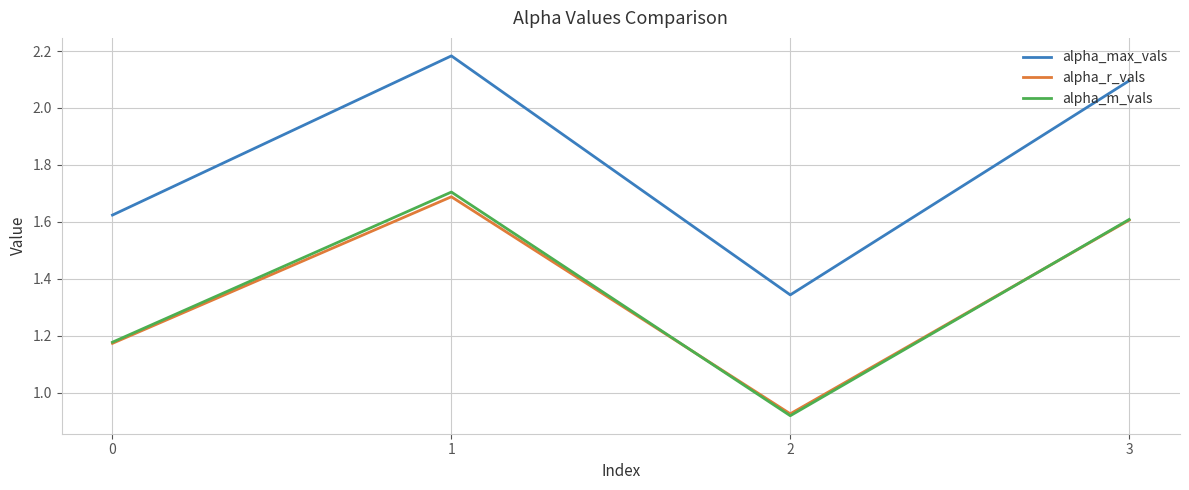

Where is the first local minimum for alpha_max_vals?

2